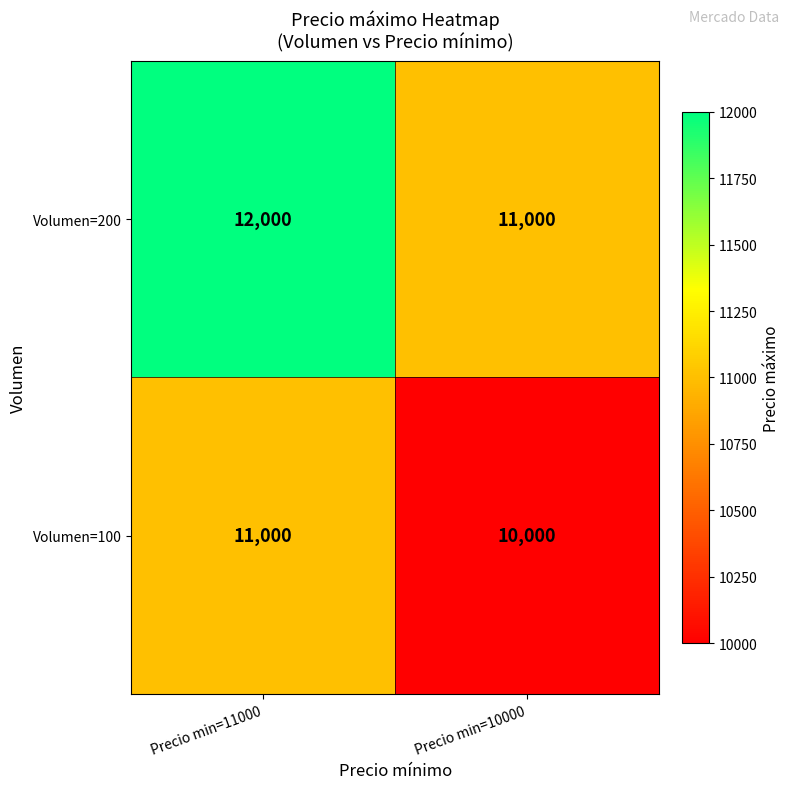

True or false: Volumen=100 has a value of 16915 at Precio min=10000.

False